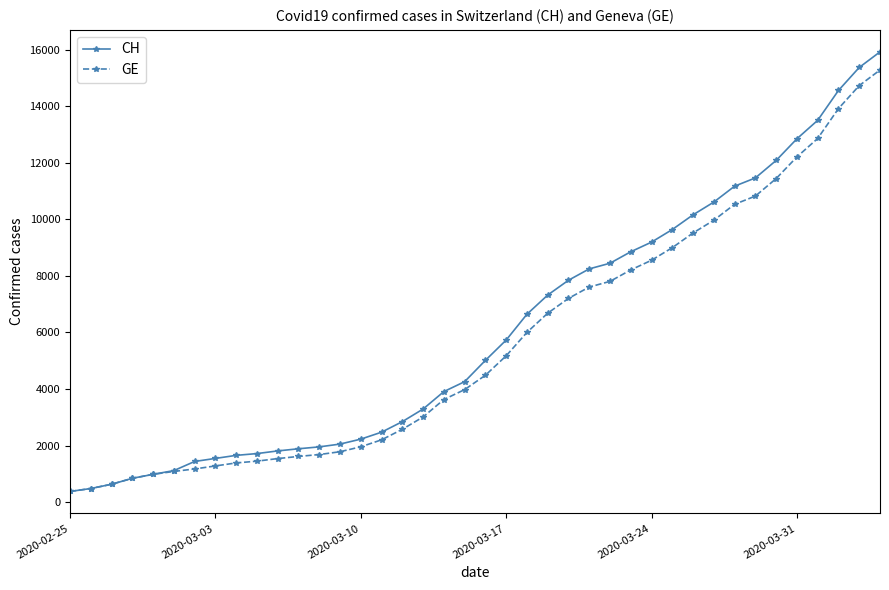

What is the greatest value displayed?

15926